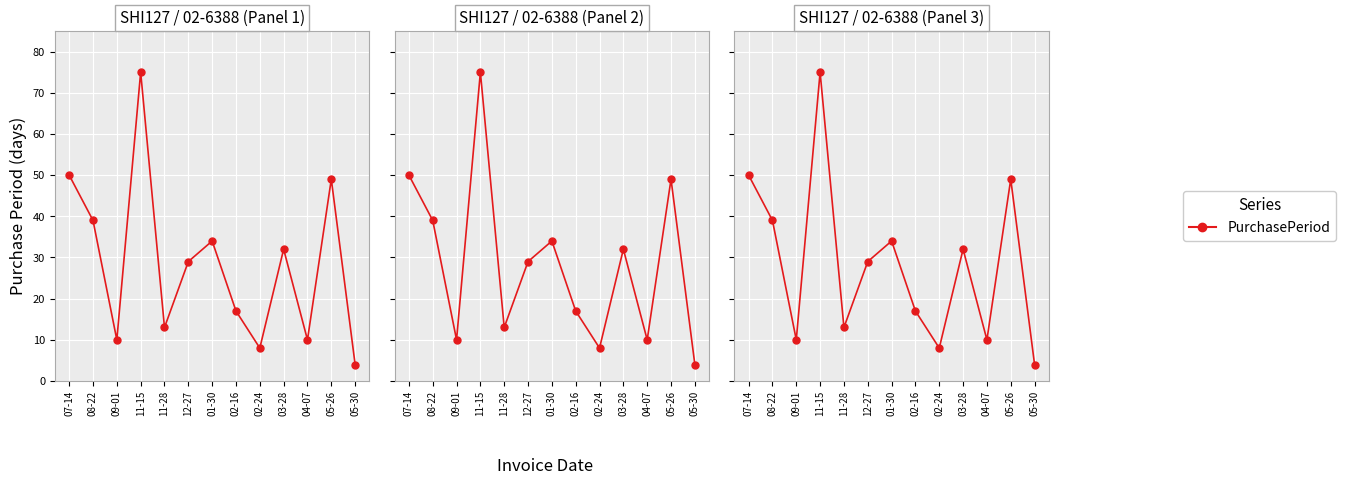

How many data points are above 29?

6